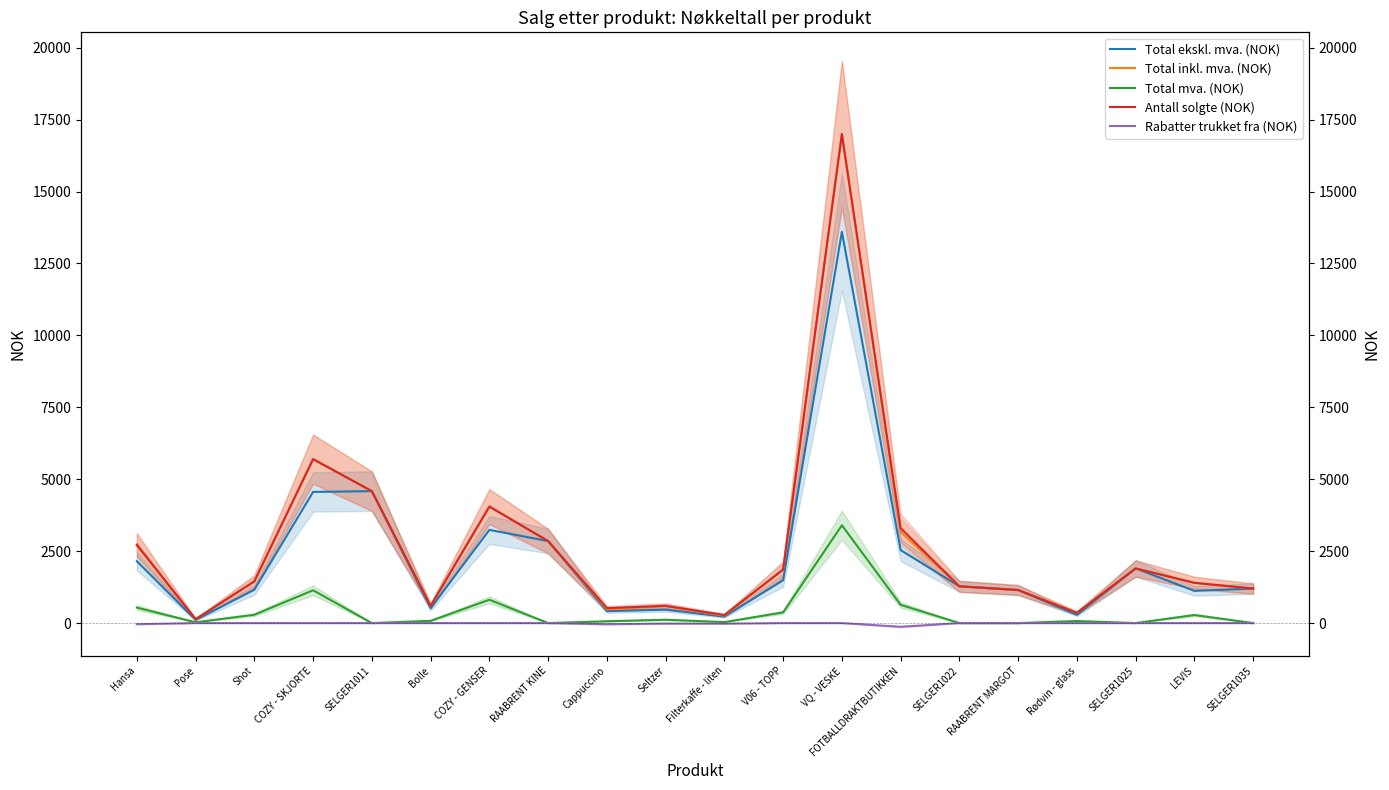

What are all the series names shown in the legend?

Total ekskl. mva. (NOK), Total inkl. mva. (NOK), Total mva. (NOK), Antall solgte (NOK), Rabatter trukket fra (NOK)